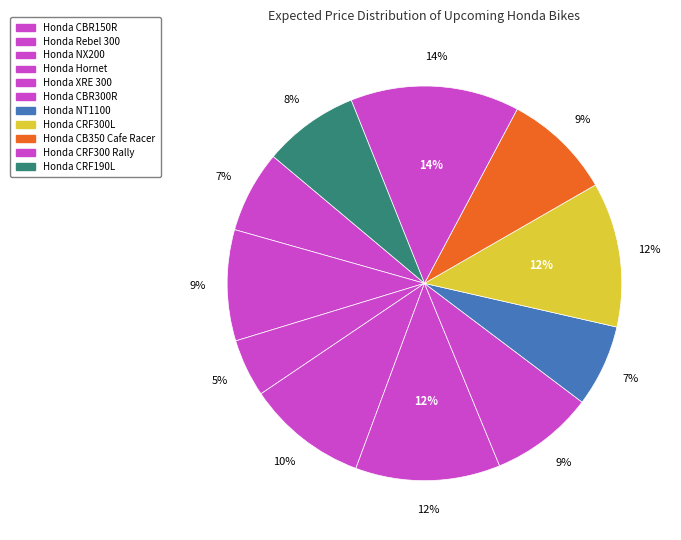

The Honda Hornet slice represents 1% of the pie. True or false?

False